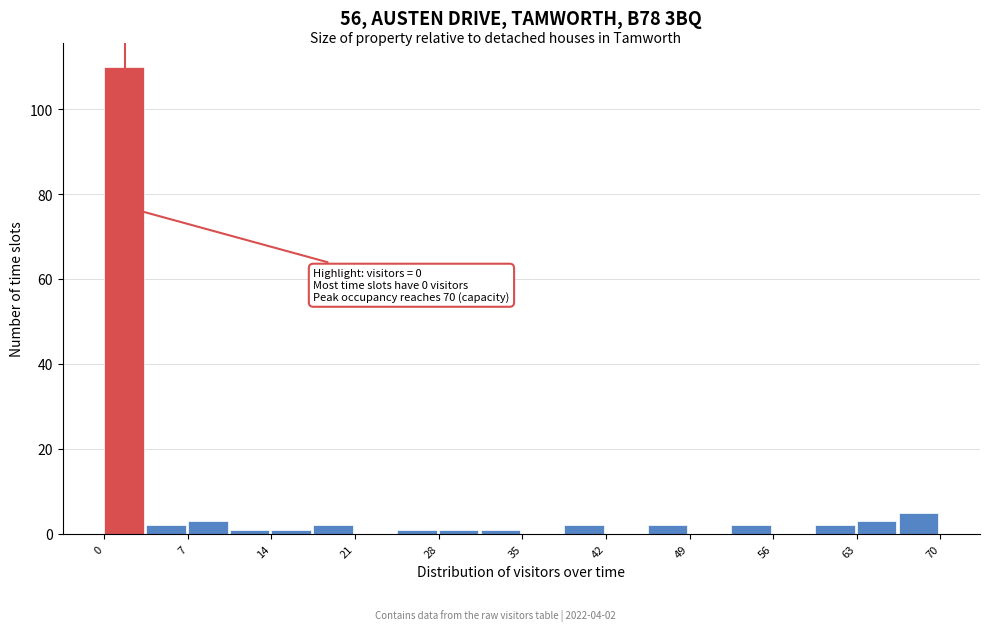

Read against the x-axis, roughly where is the centre of the tallest bar?

2